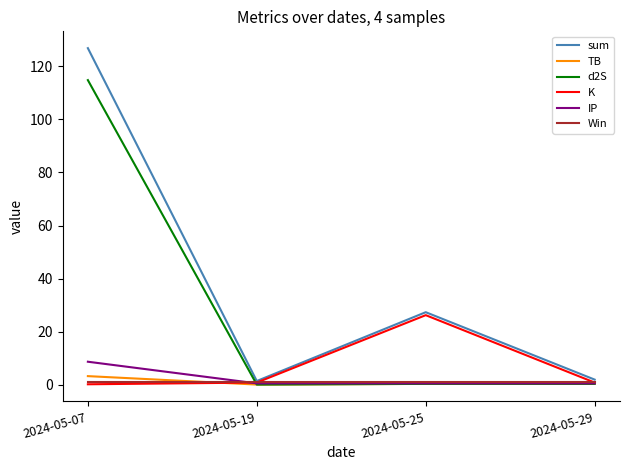

Is this an area chart (filled region under the line)?

No